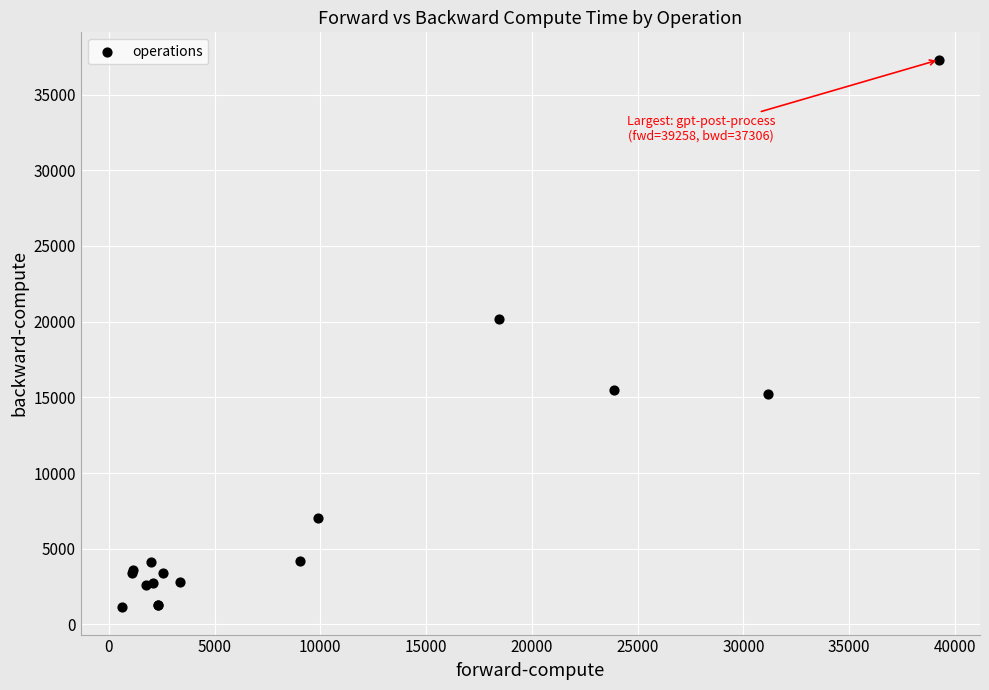

What Y value in the scatter plot is closest to 19222?

20203.8